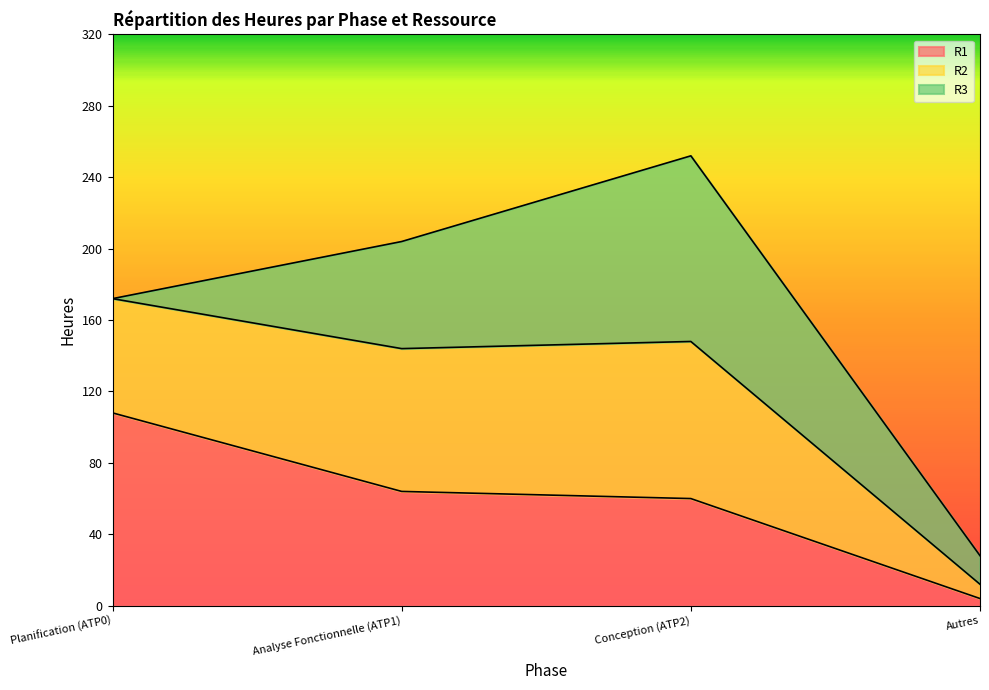

What are all the series names shown in the legend?

R1, R2, R3